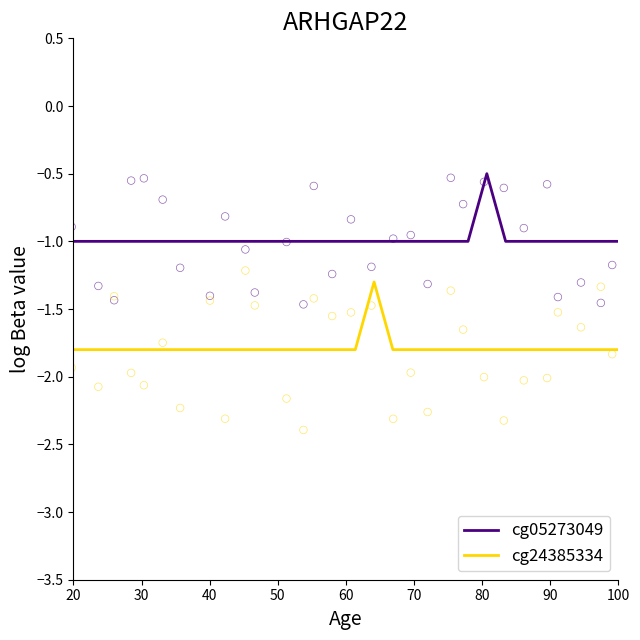

Which series has the widest spread of Y values?

cg24385334